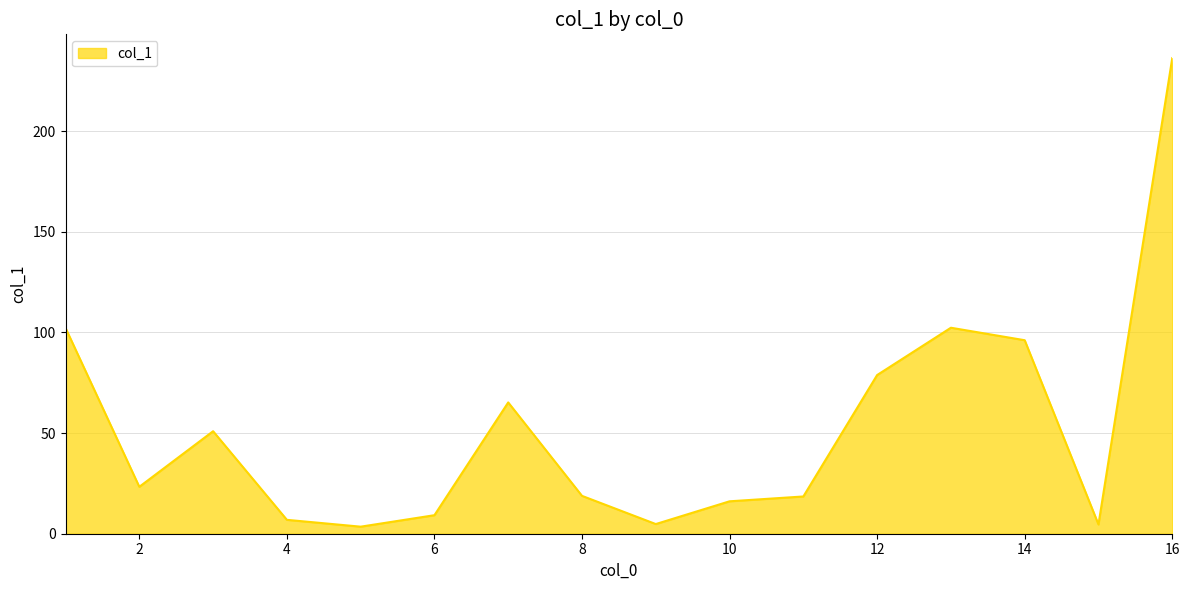

What is the greatest value displayed?

236.2